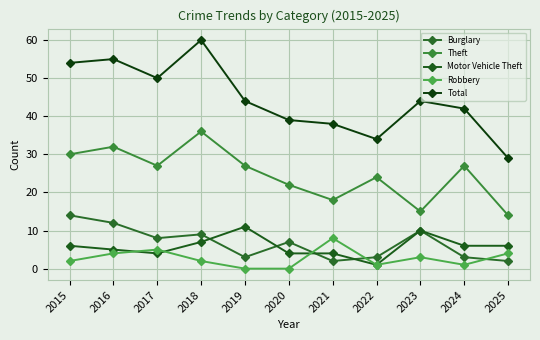

True or false: Theft has a value of 29 at 2021.

False